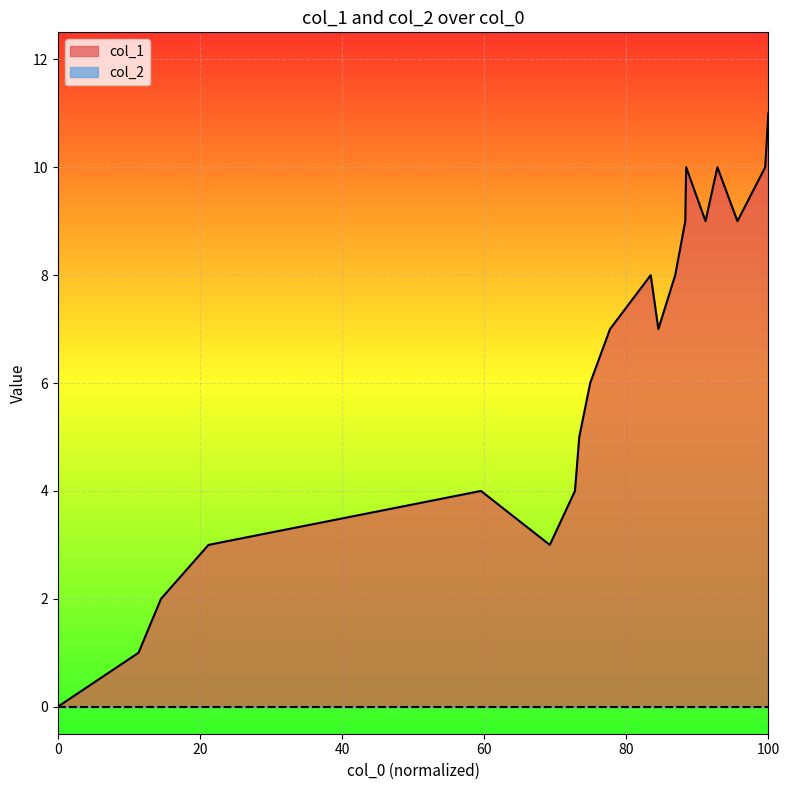

What is the greatest value displayed?

11